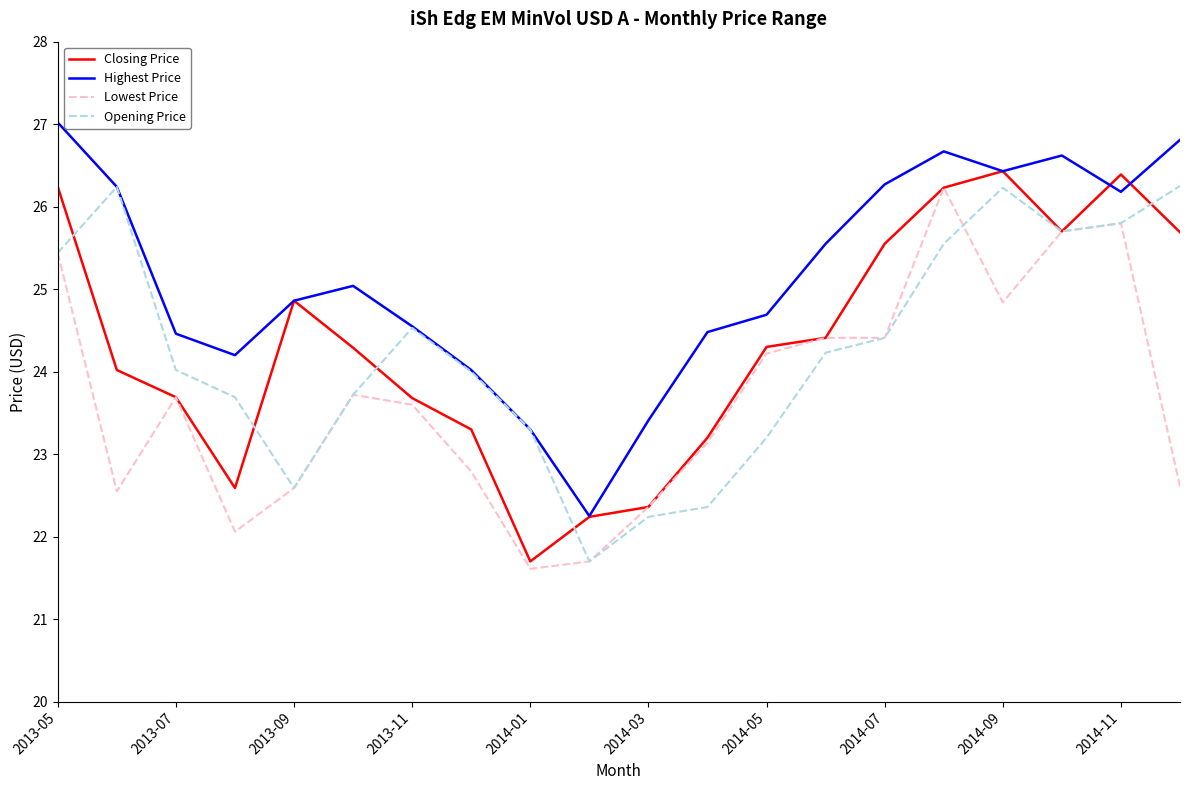

What are all the series names shown in the legend?

Closing Price, Highest Price, Lowest Price, Opening Price